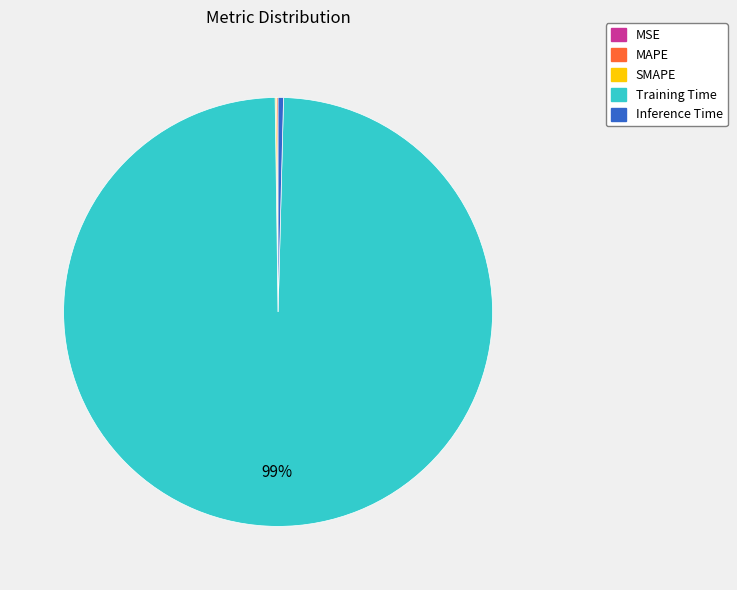

What is the largest slice in the pie chart?

Training Time